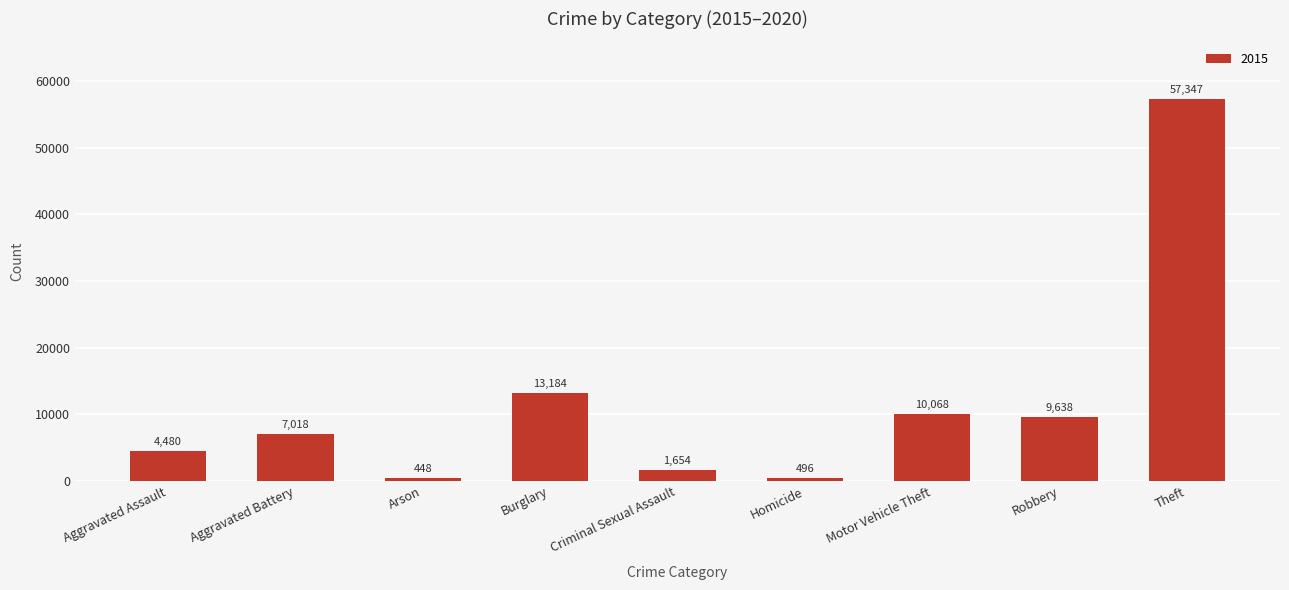

Reading left to right, list all the values displayed in this chart.

4480	7018	448	13184	1654	496	10068	9638	57347